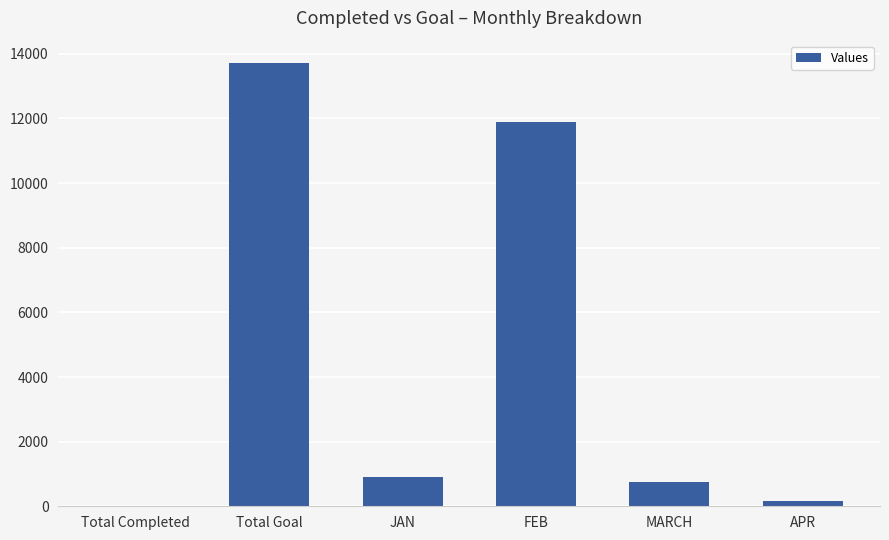

Where does the data first go above 921?

Total Goal